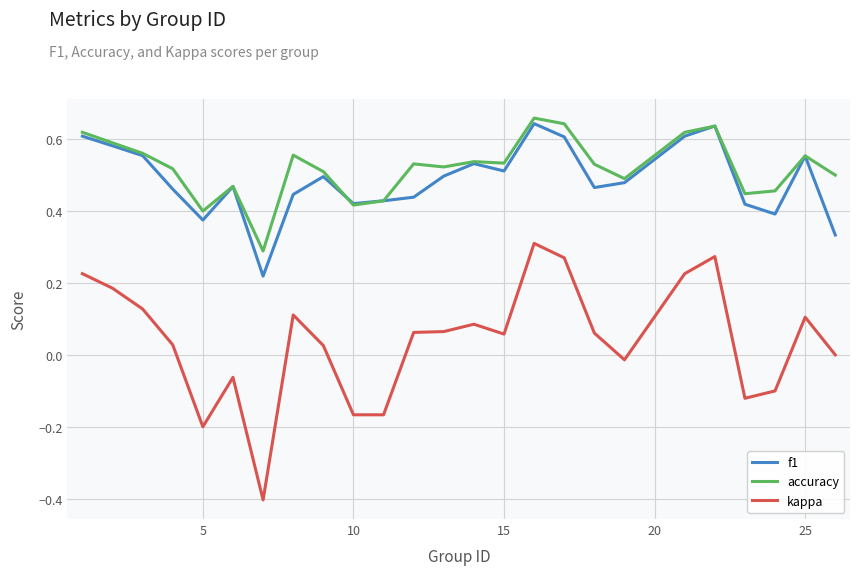

What is the smallest value displayed?

-0.4